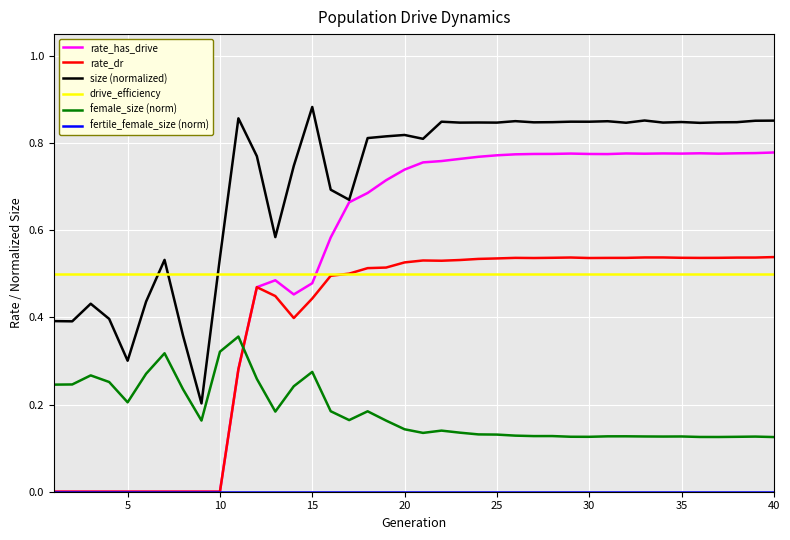

Which series has the widest spread of values?

rate_has_drive